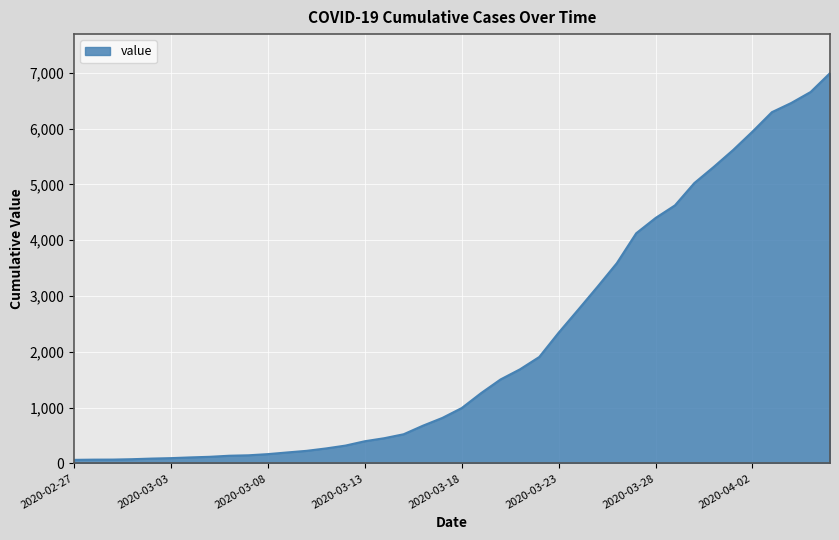

What is the maximum value shown in the chart?

6995